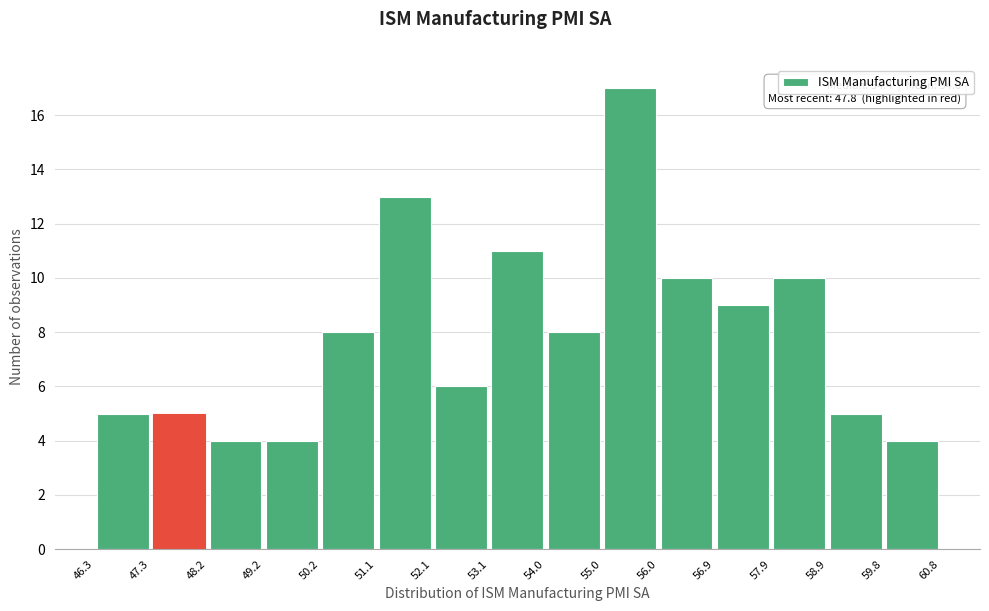

Over which range of the x-axis is the bar tallest?

55.0 to 56.0